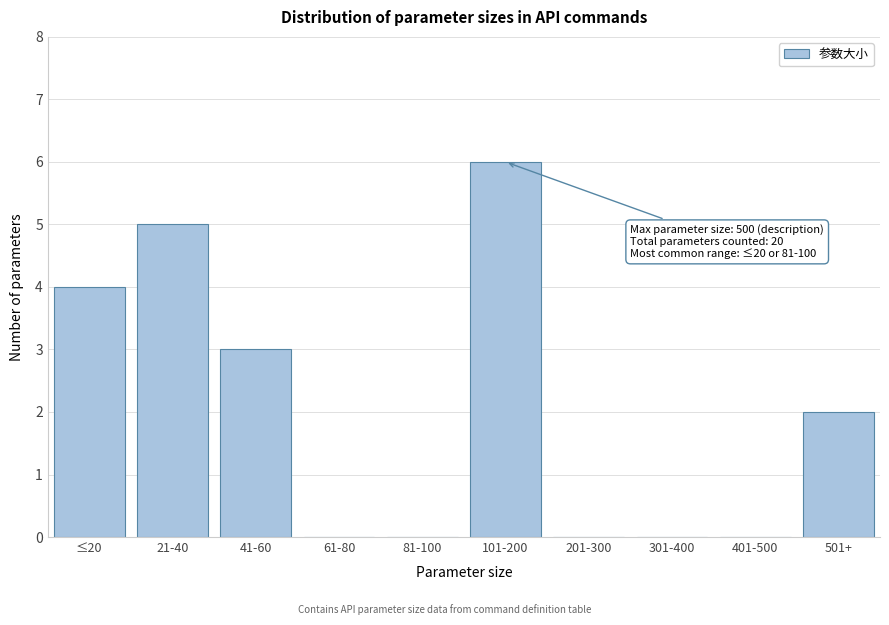

Reading right to left, list all the values displayed in this chart.

501+=2	401-500=0	301-400=0	201-300=0	101-200=6	81-100=0	61-80=0	41-60=3	21-40=5	≤20=4